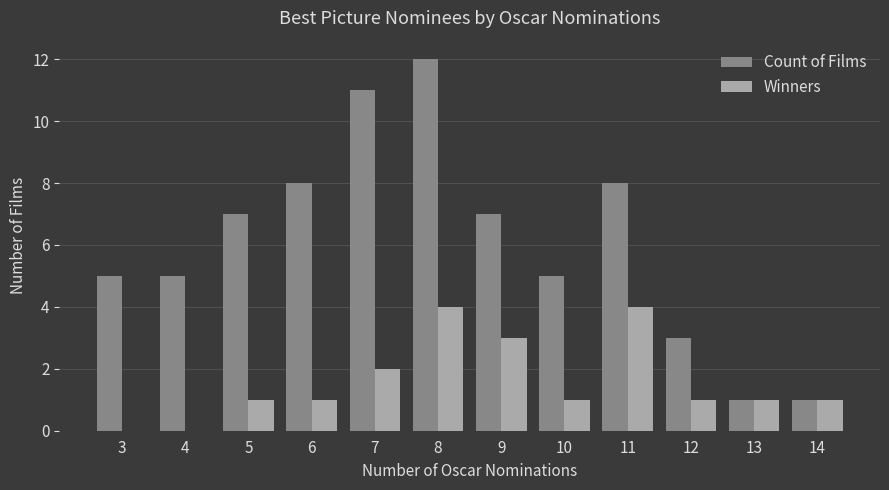

What is the greatest value displayed?

12